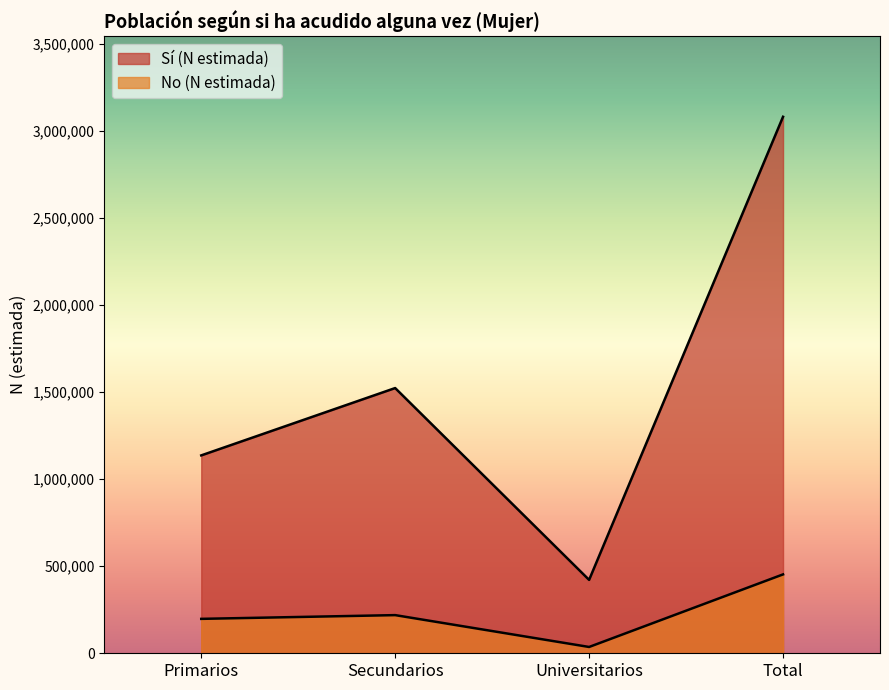

What is the difference between the maximum and minimum values in the No (N estimada) series?

416673